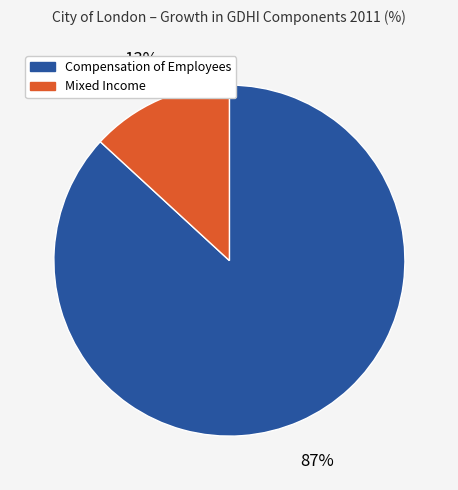

How many segments does this pie chart have?

2